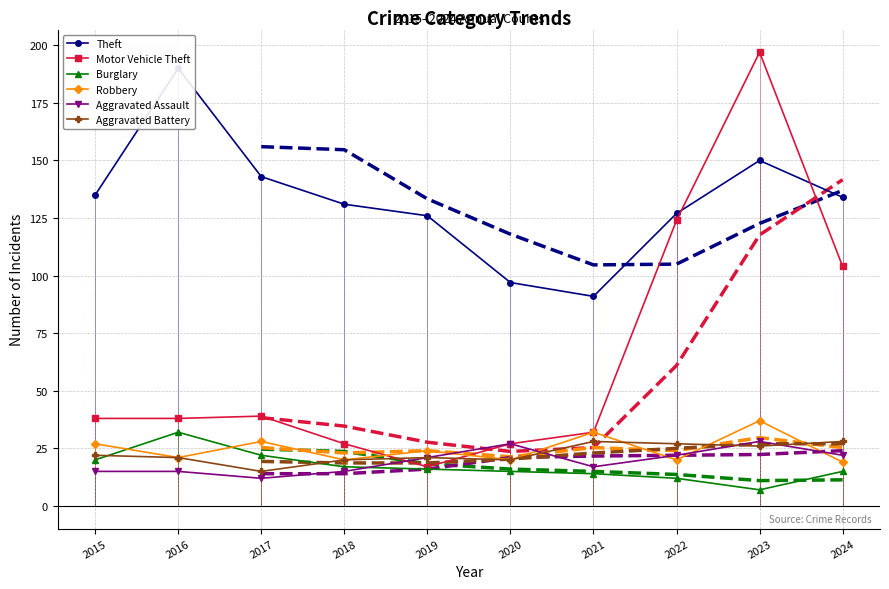

What are all the series names shown in the legend?

Theft, Motor Vehicle Theft, Burglary, Robbery, Aggravated Assault, Aggravated Battery